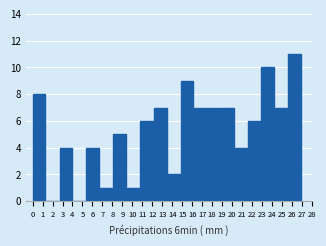

What is the height of the bar covering 14.85 to 16.20 on the x-axis? Neither the bar edges nor the heights are printed on the chart, so give them approximately, as read against the axes.

9